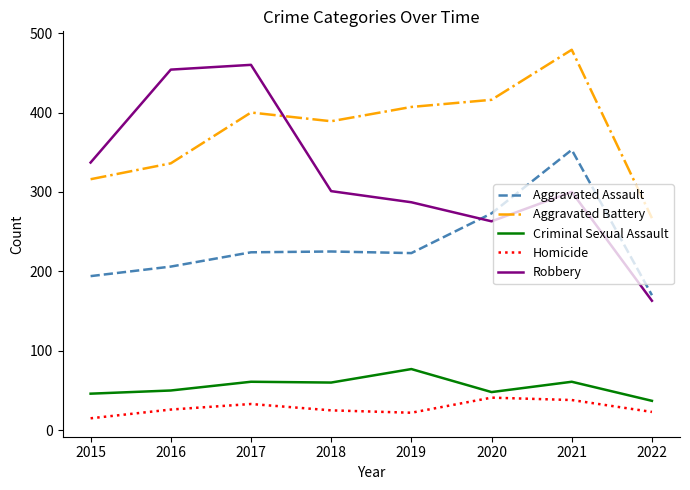

What is the spread (max minus min) of values at 2018?

364